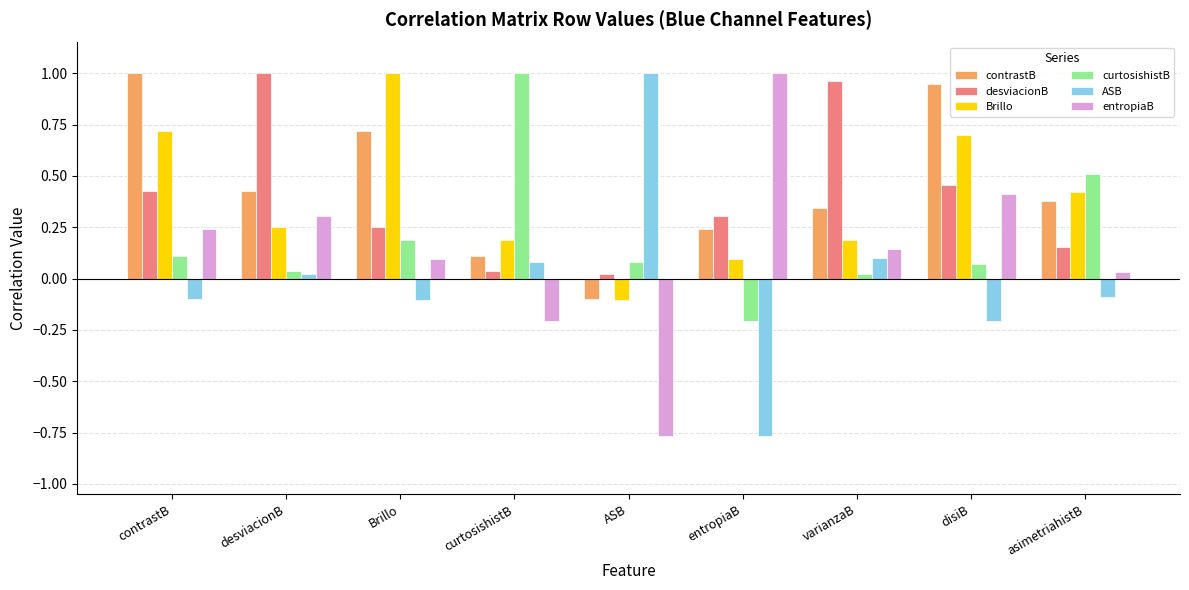

At which label does desviacionB reach its peak?

desviacionB